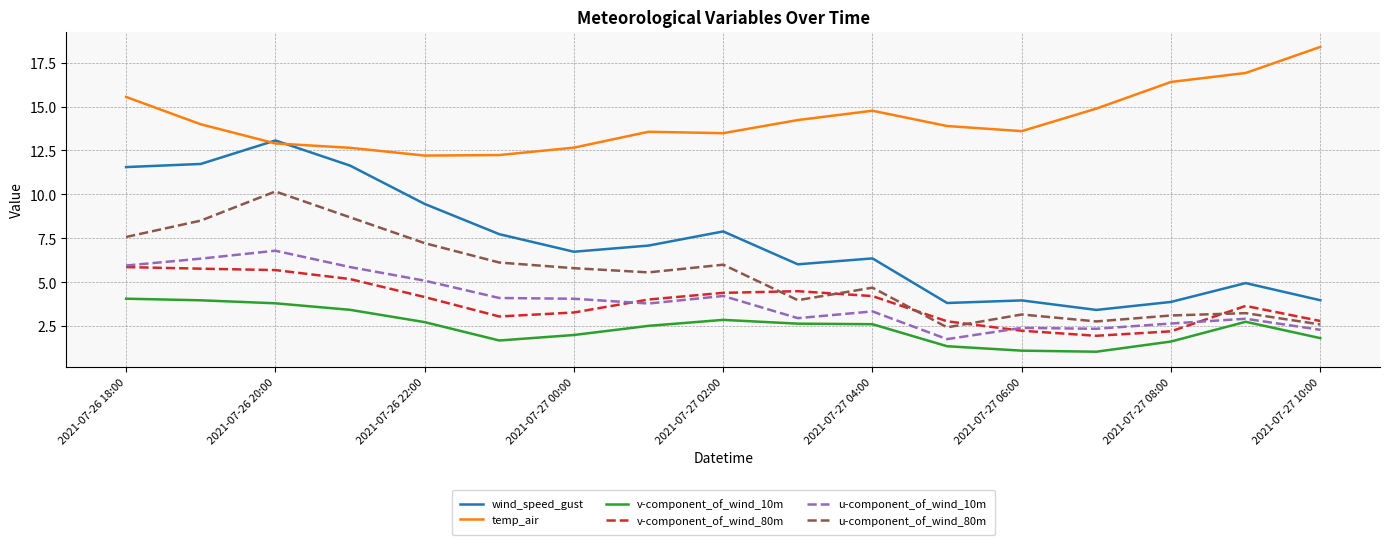

What is the lowest value of the u-component_of_wind_80m series?

2.4